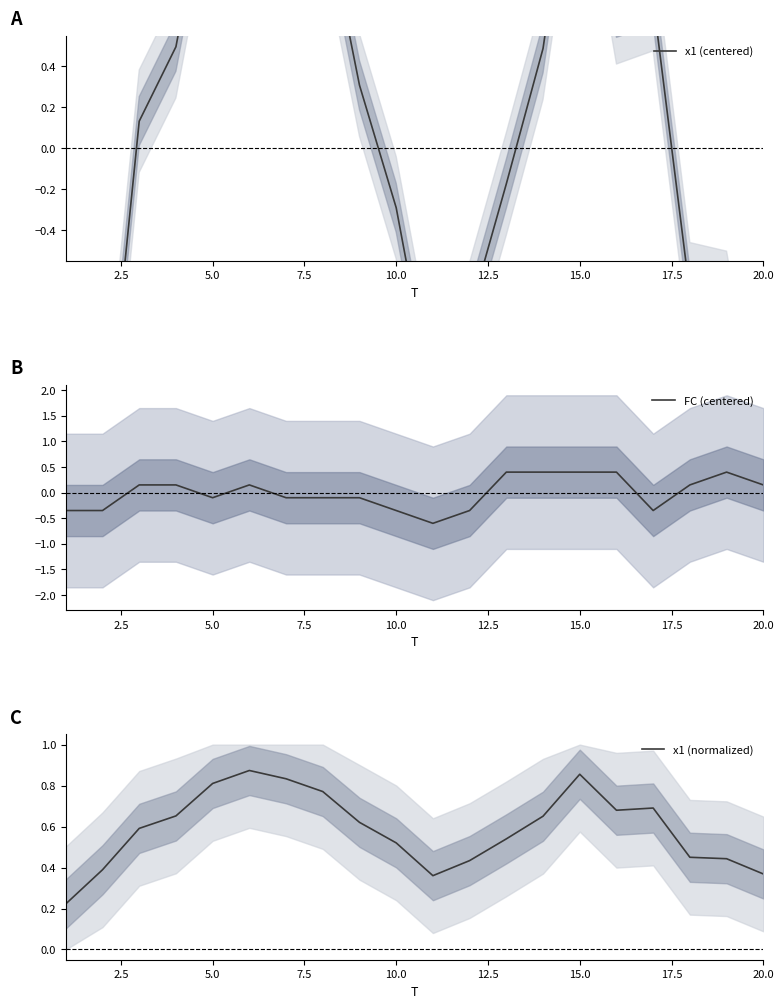

What is the maximum value for FC (centered)?

0.4